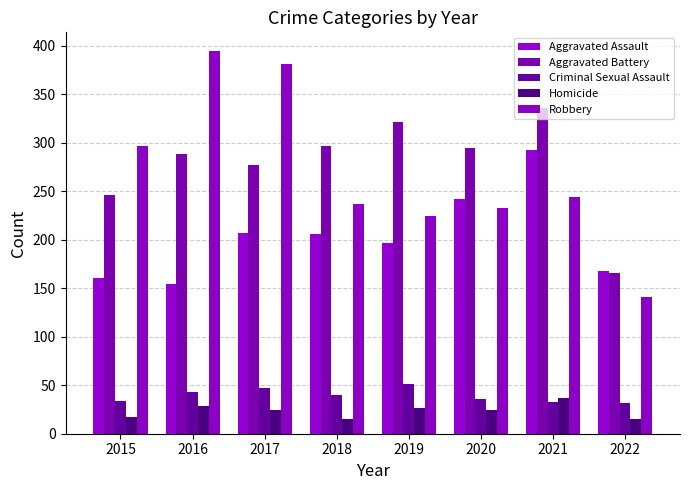

At which label is Aggravated Assault closest to 223?

2017